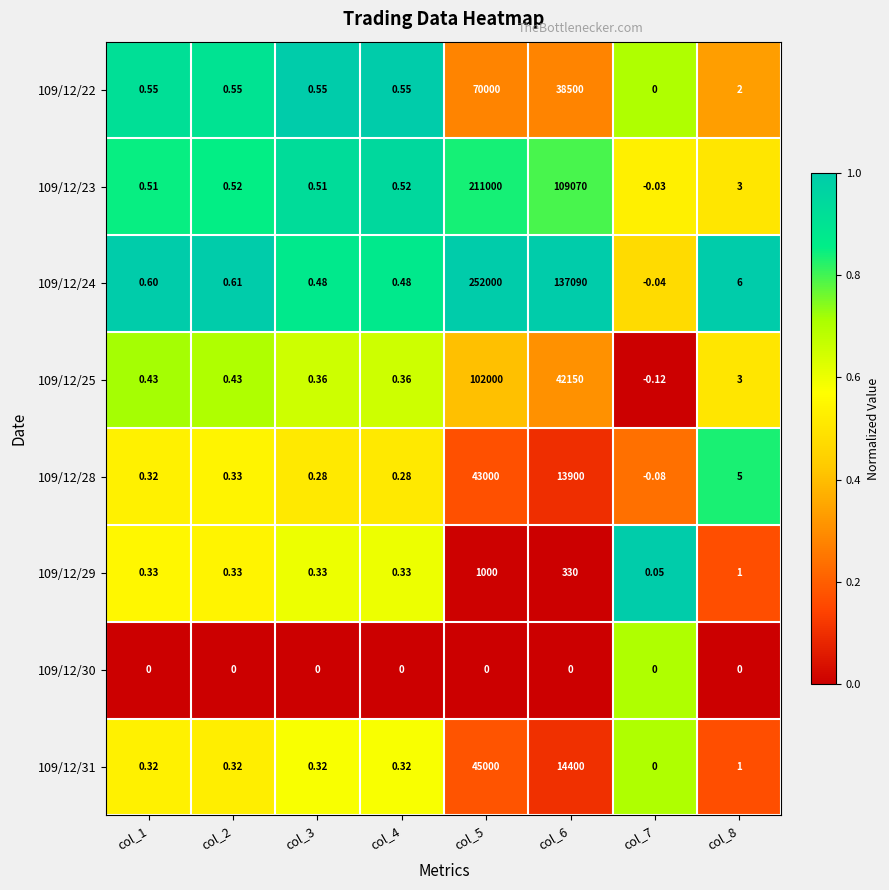

Which series has the largest range (max minus min)?

109/12/24